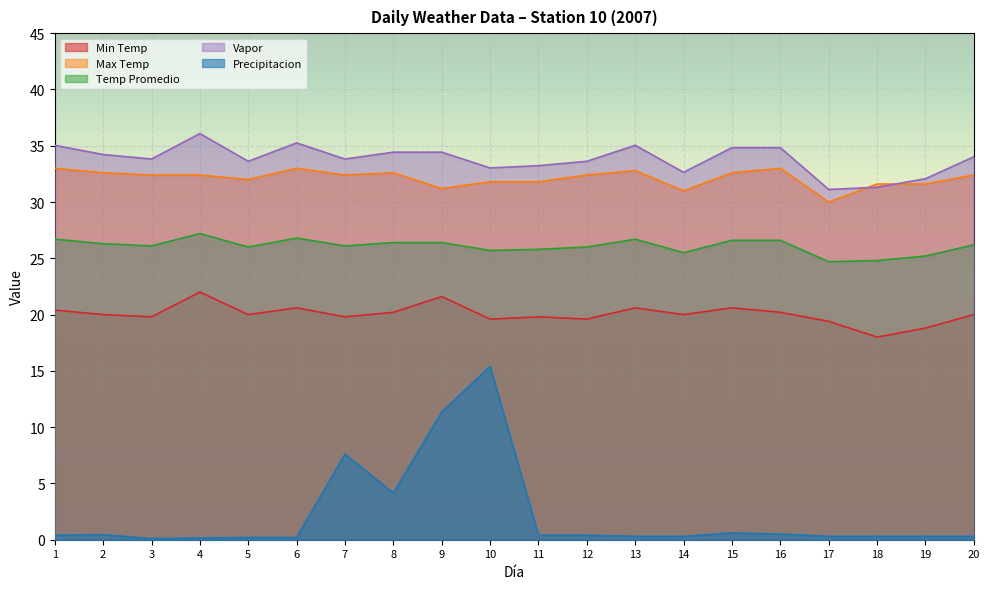

At which category does the chart reach its peak across all series?

4